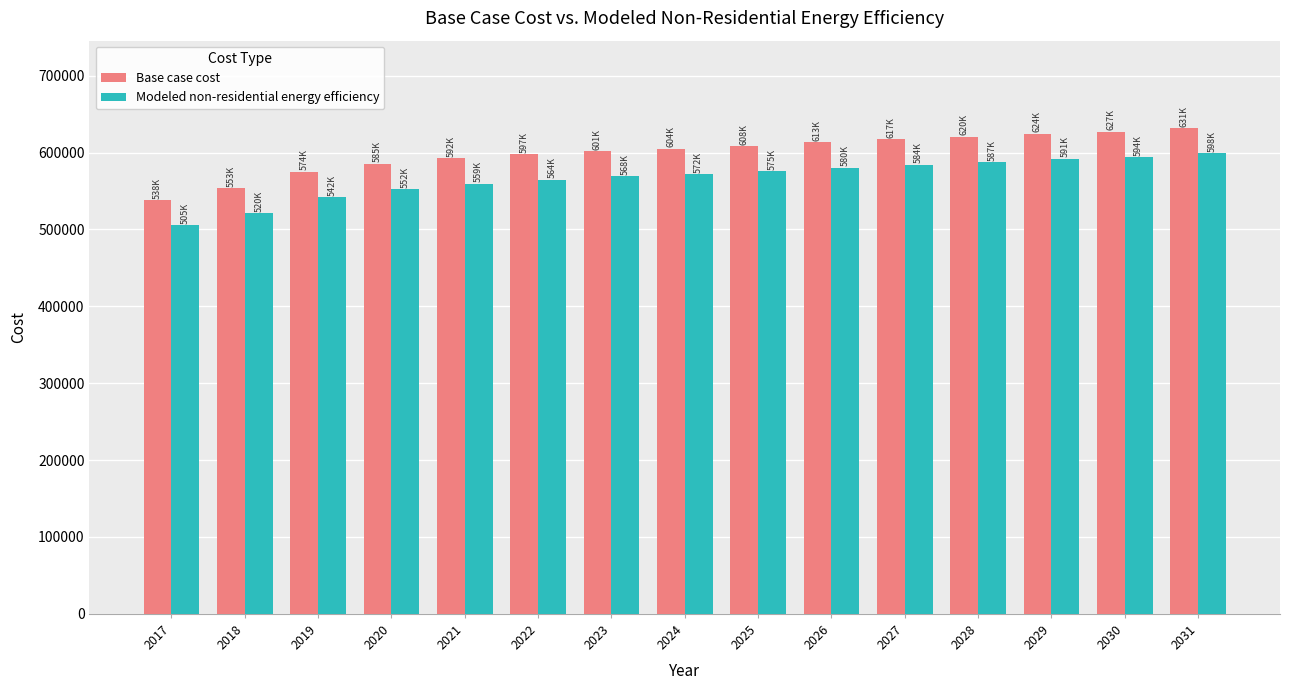

What is the lowest value of the Base case cost series?

538287.5